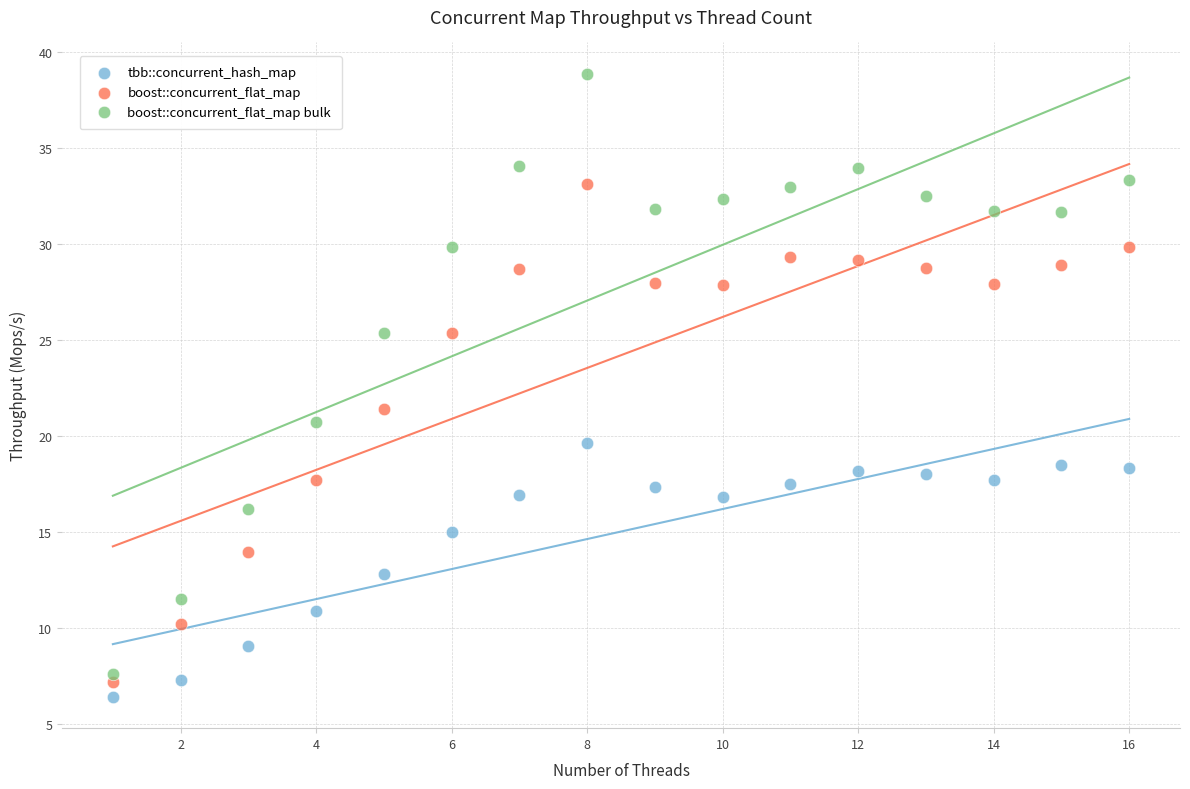

Across all series, what Y value is closest to 22?

21.4